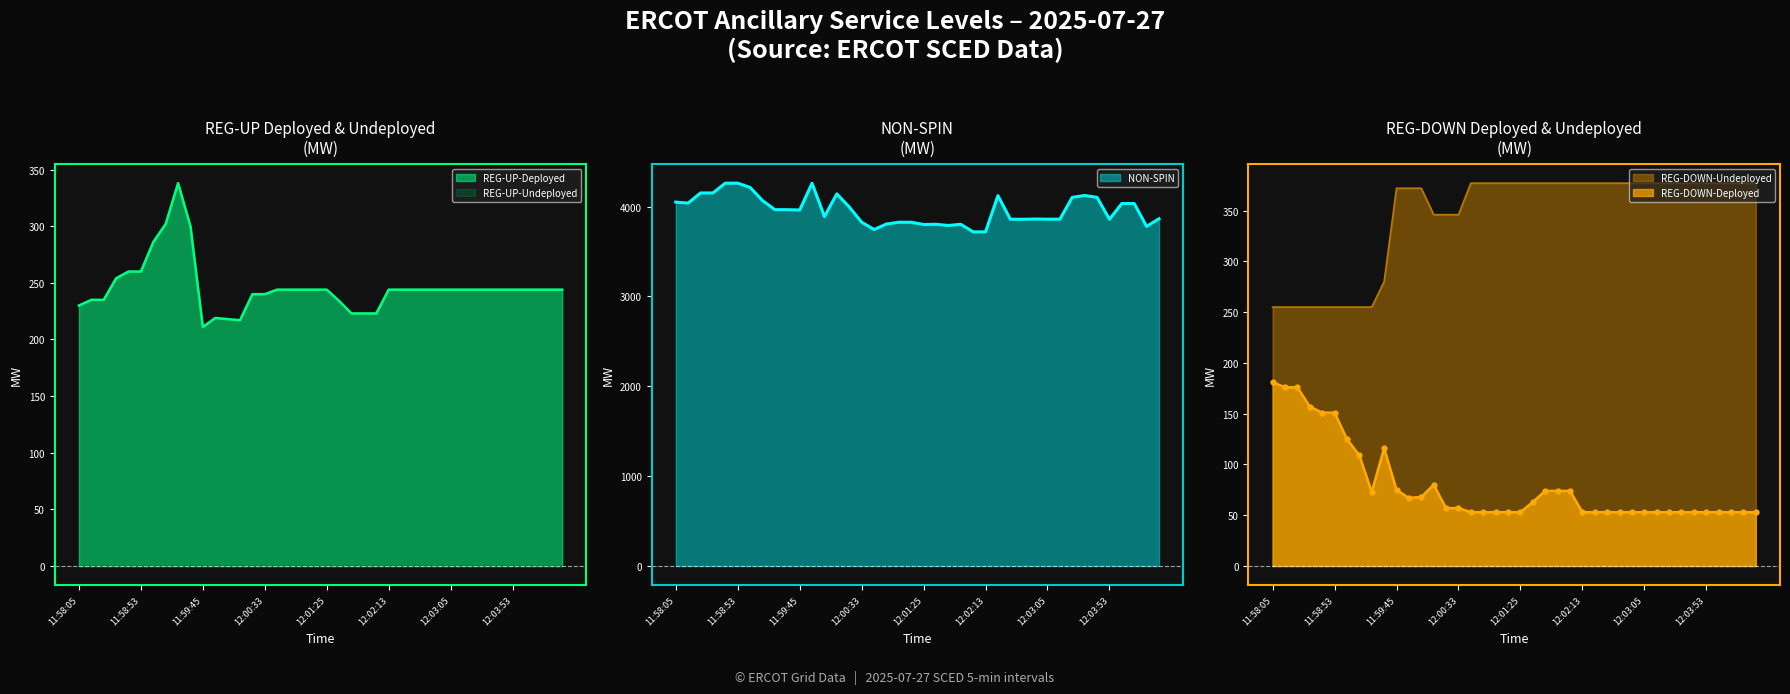

Which series changed the most between 11:59:25 and 12:04:05?

REG-DOWN-Undeployed